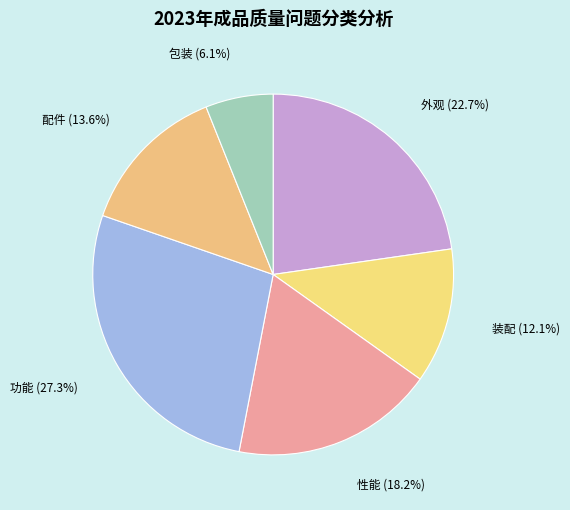

Rank the categories by value from lowest to highest.

包装, 装配, 配件, 性能, 外观, 功能